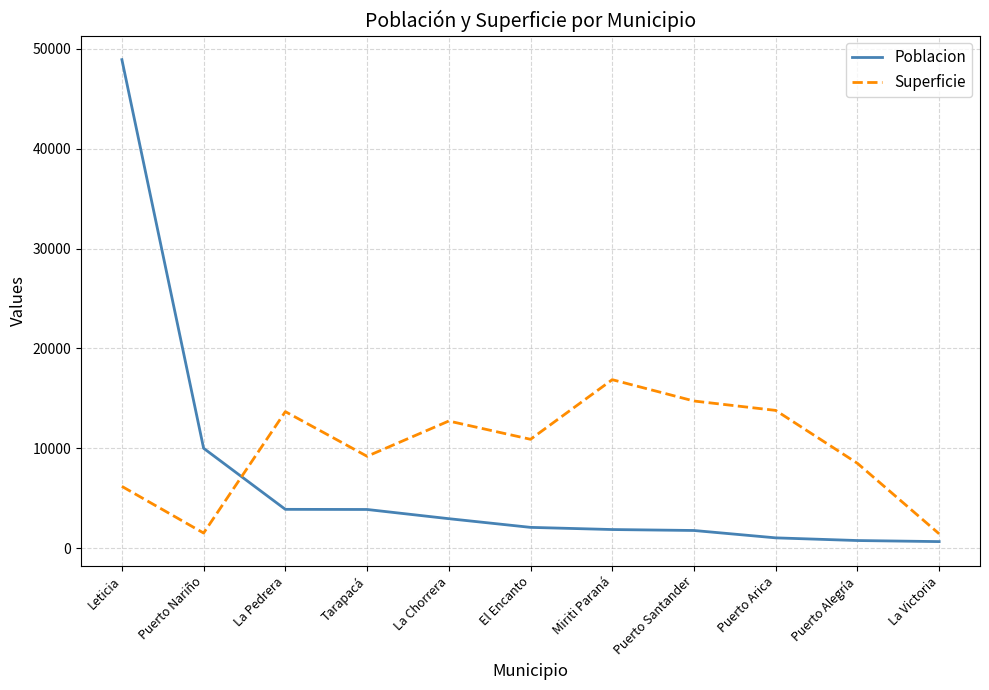

How many intersections are there between Superficie and Poblacion?

1